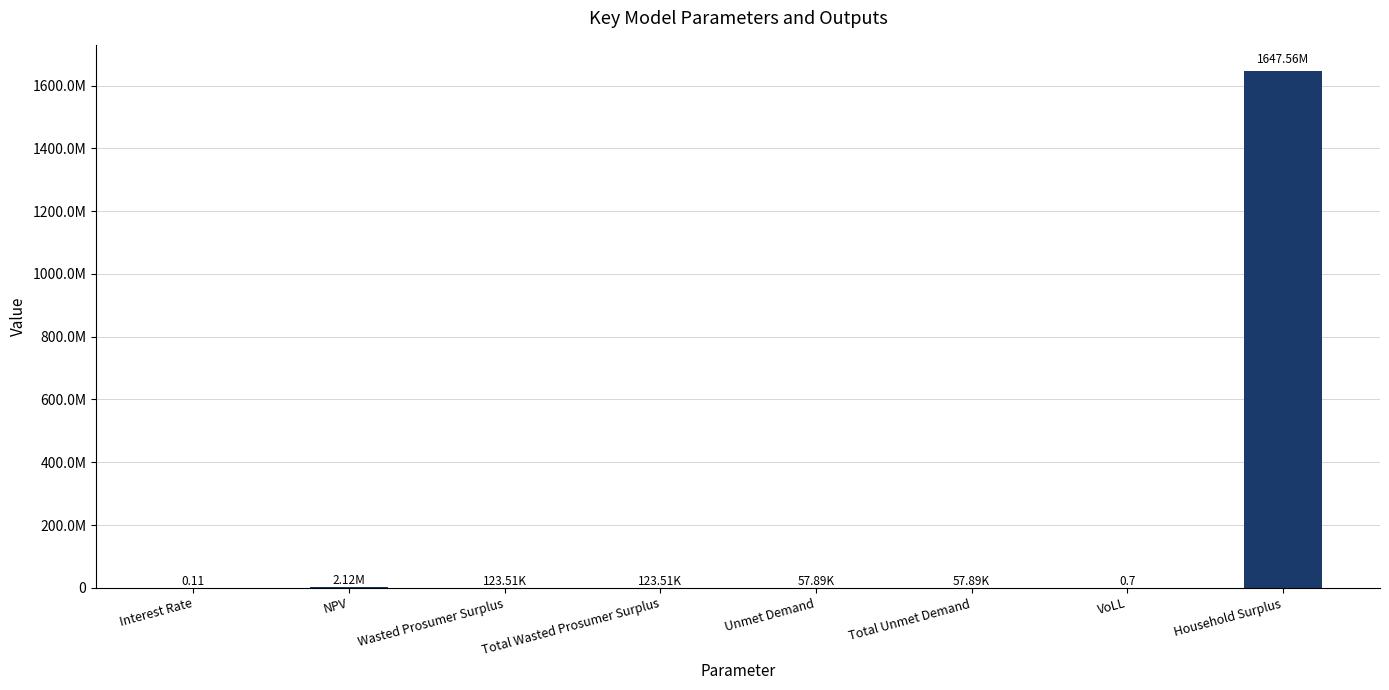

What is the change in value from Total Wasted Prosumer Surplus to VoLL?

-123509.9